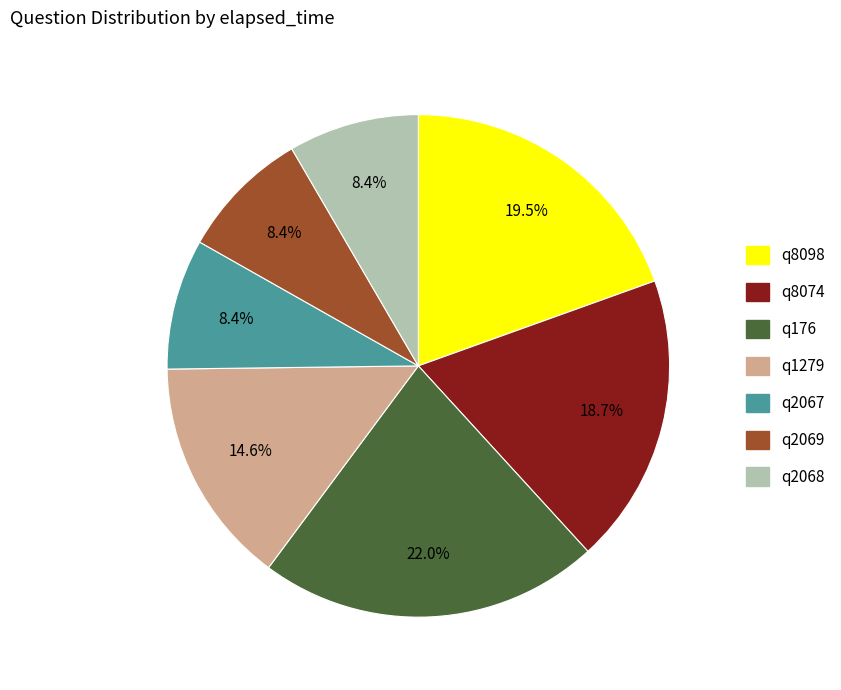

To the nearest percent, what percentage of the pie is q8074?

19%